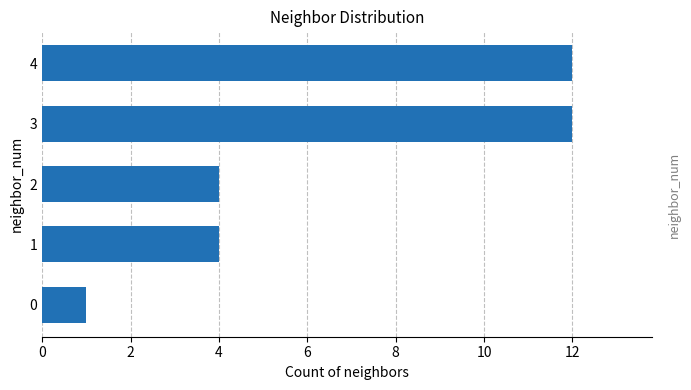

What is the greatest value displayed?

12